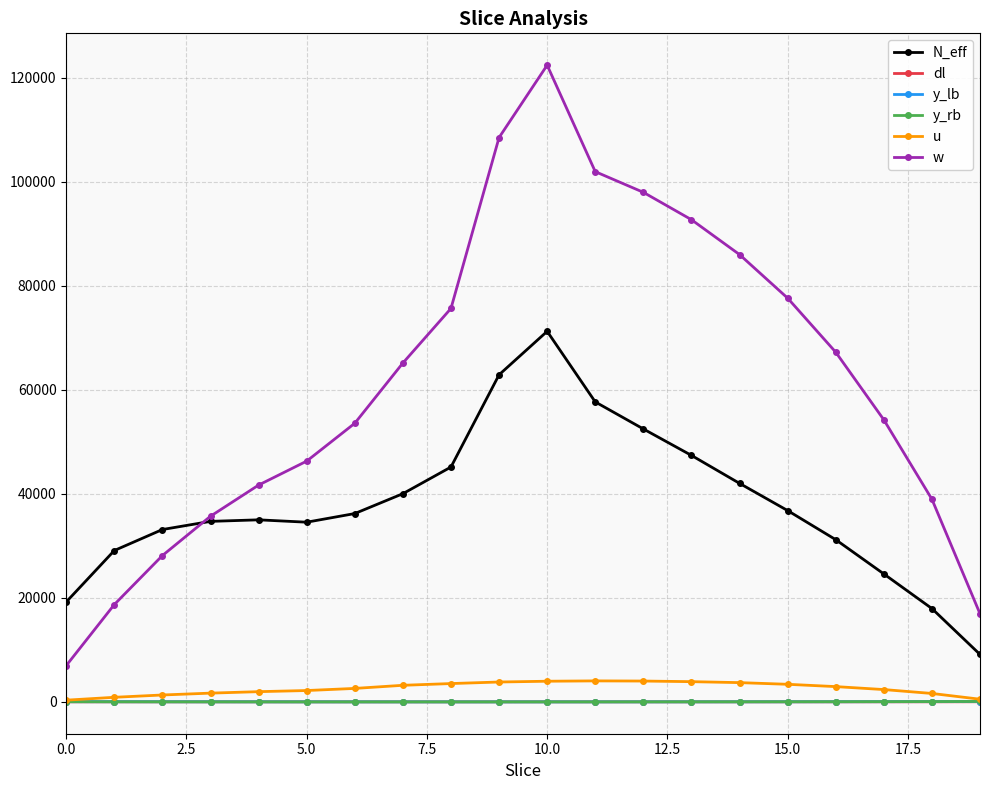

What is the lowest value of the N_eff series?

9126.9